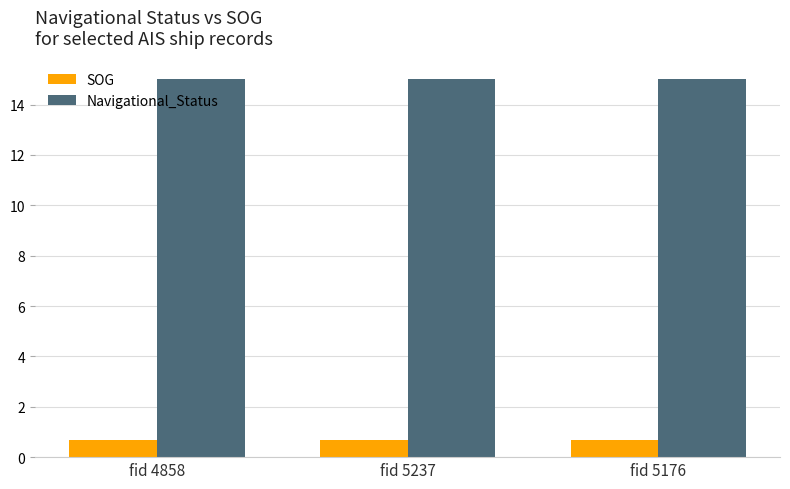

What is the value of the SOG bar at the 1st from the left?

0.7